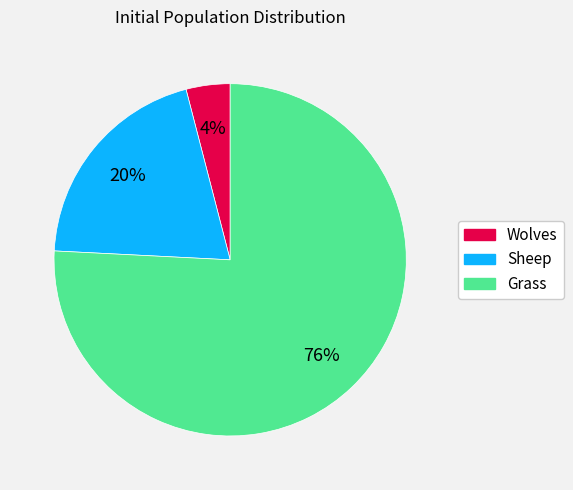

Approximately how many times larger is the value at Sheep compared to Grass?

0.3